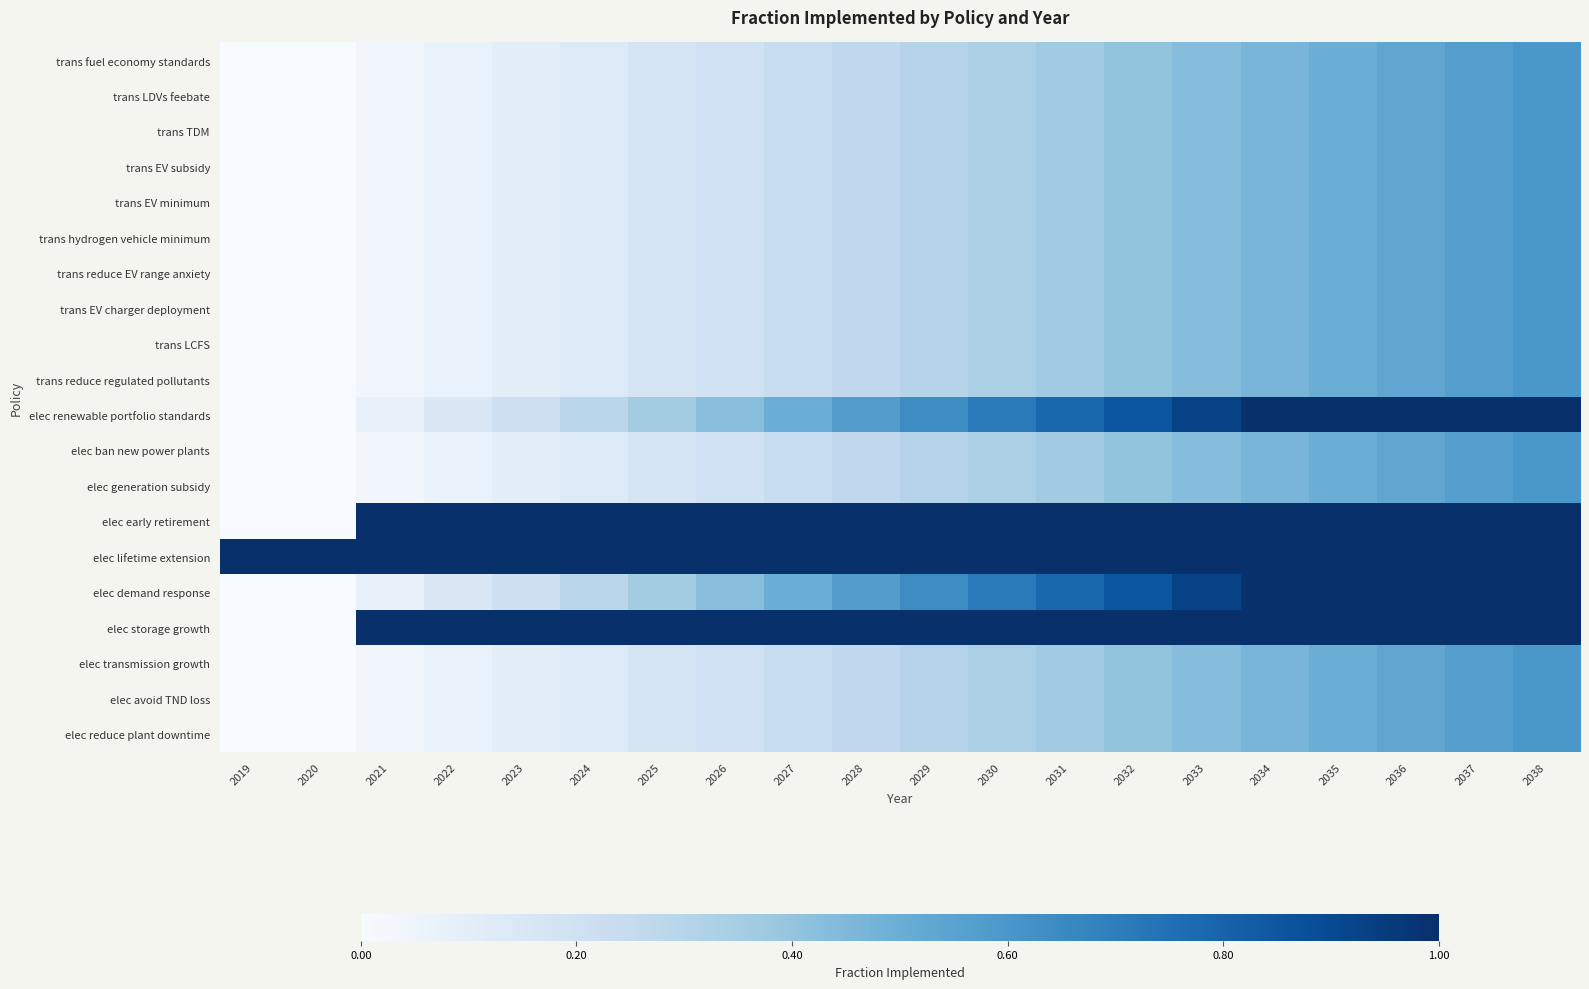

Reading left to right, what are all the values shown in this chart?

trans fuel economy standards: 2019=0.0	2020=0.0	2021=0.0	2022=0.1	2023=0.1	2024=0.1	2025=0.2	2026=0.2	2027=0.2	2028=0.3	2029=0.3	2030=0.3	2031=0.4	2032=0.4	2033=0.4	2034=0.5	2035=0.5	2036=0.5	2037=0.6	2038=0.6
trans LDVs feebate: 2019=0.0	2020=0.0	2021=0.0	2022=0.1	2023=0.1	2024=0.1	2025=0.2	2026=0.2	2027=0.2	2028=0.3	2029=0.3	2030=0.3	2031=0.4	2032=0.4	2033=0.4	2034=0.5	2035=0.5	2036=0.5	2037=0.6	2038=0.6
trans TDM: 2019=0.0	2020=0.0	2021=0.0	2022=0.1	2023=0.1	2024=0.1	2025=0.2	2026=0.2	2027=0.2	2028=0.3	2029=0.3	2030=0.3	2031=0.4	2032=0.4	2033=0.4	2034=0.5	2035=0.5	2036=0.5	2037=0.6	2038=0.6
trans EV subsidy: 2019=0.0	2020=0.0	2021=0.0	2022=0.1	2023=0.1	2024=0.1	2025=0.2	2026=0.2	2027=0.2	2028=0.3	2029=0.3	2030=0.3	2031=0.4	2032=0.4	2033=0.4	2034=0.5	2035=0.5	2036=0.5	2037=0.6	2038=0.6
trans EV minimum: 2019=0.0	2020=0.0	2021=0.0	2022=0.1	2023=0.1	2024=0.1	2025=0.2	2026=0.2	2027=0.2	2028=0.3	2029=0.3	2030=0.3	2031=0.4	2032=0.4	2033=0.4	2034=0.5	2035=0.5	2036=0.5	2037=0.6	2038=0.6
trans hydrogen vehicle minimum: 2019=0.0	2020=0.0	2021=0.0	2022=0.1	2023=0.1	2024=0.1	2025=0.2	2026=0.2	2027=0.2	2028=0.3	2029=0.3	2030=0.3	2031=0.4	2032=0.4	2033=0.4	2034=0.5	2035=0.5	2036=0.5	2037=0.6	2038=0.6
trans reduce EV range anxiety: 2019=0.0	2020=0.0	2021=0.0	2022=0.1	2023=0.1	2024=0.1	2025=0.2	2026=0.2	2027=0.2	2028=0.3	2029=0.3	2030=0.3	2031=0.4	2032=0.4	2033=0.4	2034=0.5	2035=0.5	2036=0.5	2037=0.6	2038=0.6
trans EV charger deployment: 2019=0.0	2020=0.0	2021=0.0	2022=0.1	2023=0.1	2024=0.1	2025=0.2	2026=0.2	2027=0.2	2028=0.3	2029=0.3	2030=0.3	2031=0.4	2032=0.4	2033=0.4	2034=0.5	2035=0.5	2036=0.5	2037=0.6	2038=0.6
trans LCFS: 2019=0.0	2020=0.0	2021=0.0	2022=0.1	2023=0.1	2024=0.1	2025=0.2	2026=0.2	2027=0.2	2028=0.3	2029=0.3	2030=0.3	2031=0.4	2032=0.4	2033=0.4	2034=0.5	2035=0.5	2036=0.5	2037=0.6	2038=0.6
trans reduce regulated pollutants: 2019=0.0	2020=0.0	2021=0.0	2022=0.1	2023=0.1	2024=0.1	2025=0.2	2026=0.2	2027=0.2	2028=0.3	2029=0.3	2030=0.3	2031=0.4	2032=0.4	2033=0.4	2034=0.5	2035=0.5	2036=0.5	2037=0.6	2038=0.6
elec renewable portfolio standards: 2019=0.0	2020=0.0	2021=0.1	2022=0.1	2023=0.2	2024=0.3	2025=0.4	2026=0.4	2027=0.5	2028=0.6	2029=0.6	2030=0.7	2031=0.8	2032=0.9	2033=0.9	2034=1.0	2035=1.0	2036=1.0	2037=1.0	2038=1.0
elec ban new power plants: 2019=0.0	2020=0.0	2021=0.0	2022=0.1	2023=0.1	2024=0.1	2025=0.2	2026=0.2	2027=0.2	2028=0.3	2029=0.3	2030=0.3	2031=0.4	2032=0.4	2033=0.4	2034=0.5	2035=0.5	2036=0.5	2037=0.6	2038=0.6
elec generation subsidy: 2019=0.0	2020=0.0	2021=0.0	2022=0.1	2023=0.1	2024=0.1	2025=0.2	2026=0.2	2027=0.2	2028=0.3	2029=0.3	2030=0.3	2031=0.4	2032=0.4	2033=0.4	2034=0.5	2035=0.5	2036=0.5	2037=0.6	2038=0.6
elec early retirement: 2019=0.0	2020=0.0	2021=1.0	2022=1.0	2023=1.0	2024=1.0	2025=1.0	2026=1.0	2027=1.0	2028=1.0	2029=1.0	2030=1.0	2031=1.0	2032=1.0	2033=1.0	2034=1.0	2035=1.0	2036=1.0	2037=1.0	2038=1.0
elec lifetime extension: 2019=1.0	2020=1.0	2021=1.0	2022=1.0	2023=1.0	2024=1.0	2025=1.0	2026=1.0	2027=1.0	2028=1.0	2029=1.0	2030=1.0	2031=1.0	2032=1.0	2033=1.0	2034=1.0	2035=1.0	2036=1.0	2037=1.0	2038=1.0
elec demand response: 2019=0.0	2020=0.0	2021=0.1	2022=0.1	2023=0.2	2024=0.3	2025=0.4	2026=0.4	2027=0.5	2028=0.6	2029=0.6	2030=0.7	2031=0.8	2032=0.9	2033=0.9	2034=1.0	2035=1.0	2036=1.0	2037=1.0	2038=1.0
elec storage growth: 2019=0.0	2020=0.0	2021=1.0	2022=1.0	2023=1.0	2024=1.0	2025=1.0	2026=1.0	2027=1.0	2028=1.0	2029=1.0	2030=1.0	2031=1.0	2032=1.0	2033=1.0	2034=1.0	2035=1.0	2036=1.0	2037=1.0	2038=1.0
elec transmission growth: 2019=0.0	2020=0.0	2021=0.0	2022=0.1	2023=0.1	2024=0.1	2025=0.2	2026=0.2	2027=0.2	2028=0.3	2029=0.3	2030=0.3	2031=0.4	2032=0.4	2033=0.4	2034=0.5	2035=0.5	2036=0.5	2037=0.6	2038=0.6
elec avoid TND loss: 2019=0.0	2020=0.0	2021=0.0	2022=0.1	2023=0.1	2024=0.1	2025=0.2	2026=0.2	2027=0.2	2028=0.3	2029=0.3	2030=0.3	2031=0.4	2032=0.4	2033=0.4	2034=0.5	2035=0.5	2036=0.5	2037=0.6	2038=0.6
elec reduce plant downtime: 2019=0.0	2020=0.0	2021=0.0	2022=0.1	2023=0.1	2024=0.1	2025=0.2	2026=0.2	2027=0.2	2028=0.3	2029=0.3	2030=0.3	2031=0.4	2032=0.4	2033=0.4	2034=0.5	2035=0.5	2036=0.5	2037=0.6	2038=0.6